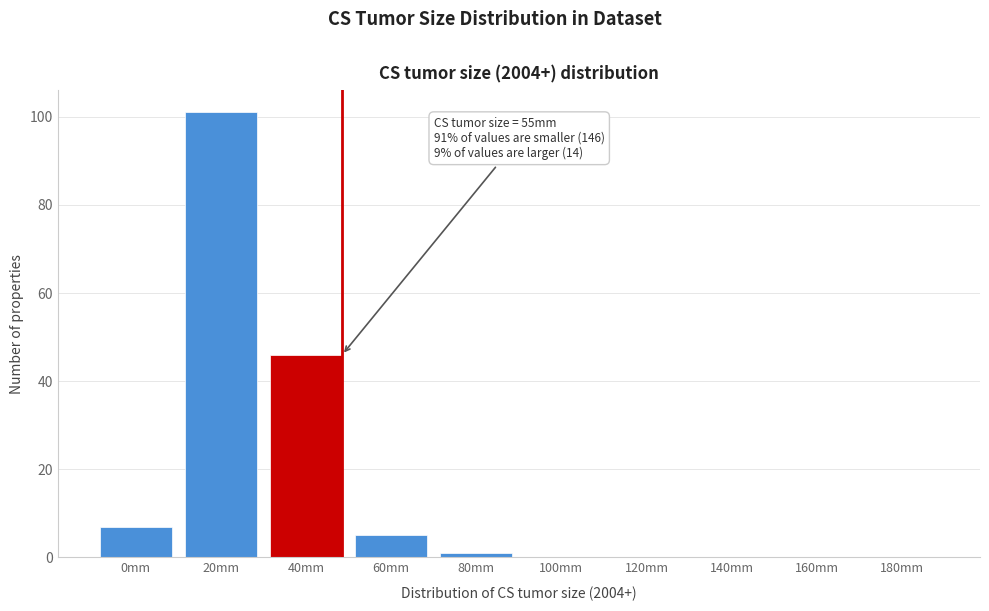

Reading left to right, list all the values displayed in this chart.

0mm=7	20mm=101	40mm=46	60mm=5	80mm=1	100mm=0	120mm=0	140mm=0	160mm=0	180mm=0